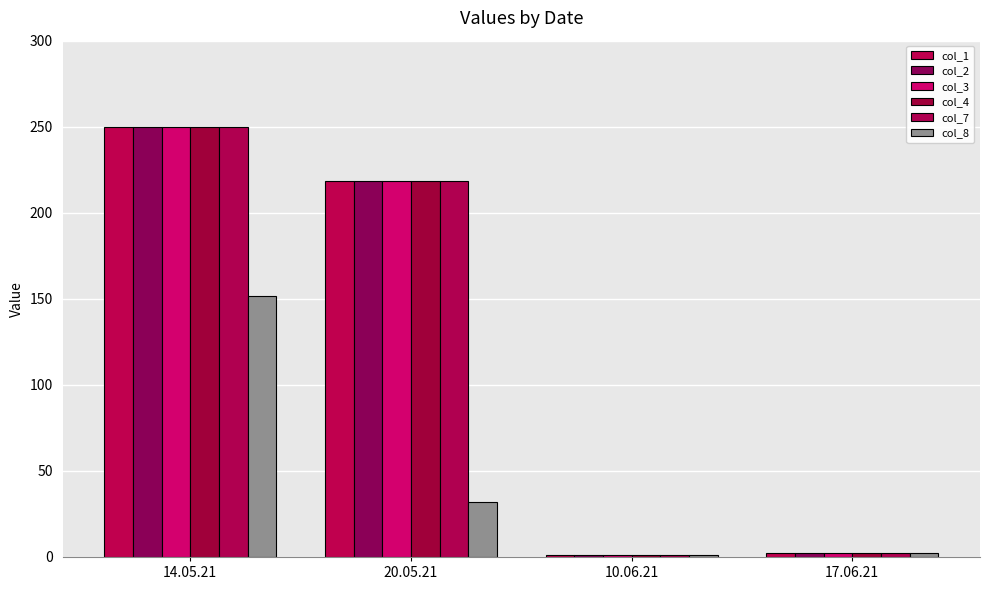

Reading left to right, what are all the values shown in this chart?

col_1: 250.0	218.3	1.2	2.1
col_2: 250.0	218.3	1.2	2.1
col_3: 250.0	218.3	1.2	2.1
col_4: 250.0	218.3	1.2	2.1
col_7: 250.0	218.3	1.2	2.1
col_8: 151.9	32.0	1.2	2.1